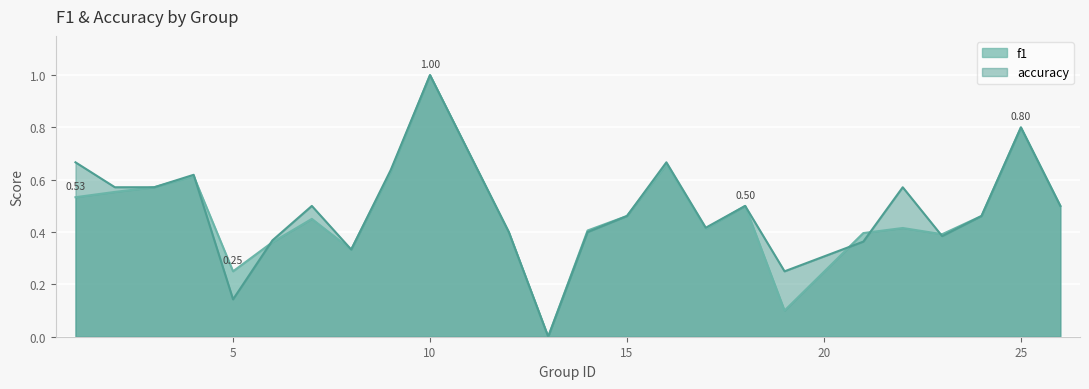

What is the sum of all f1 values?

11.2